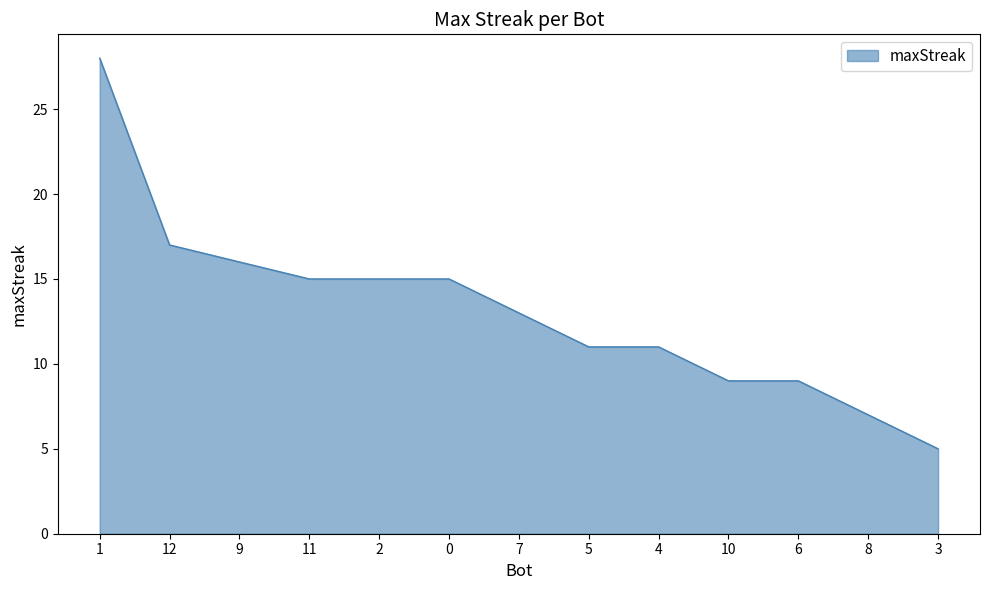

What position from the left is 12?

2